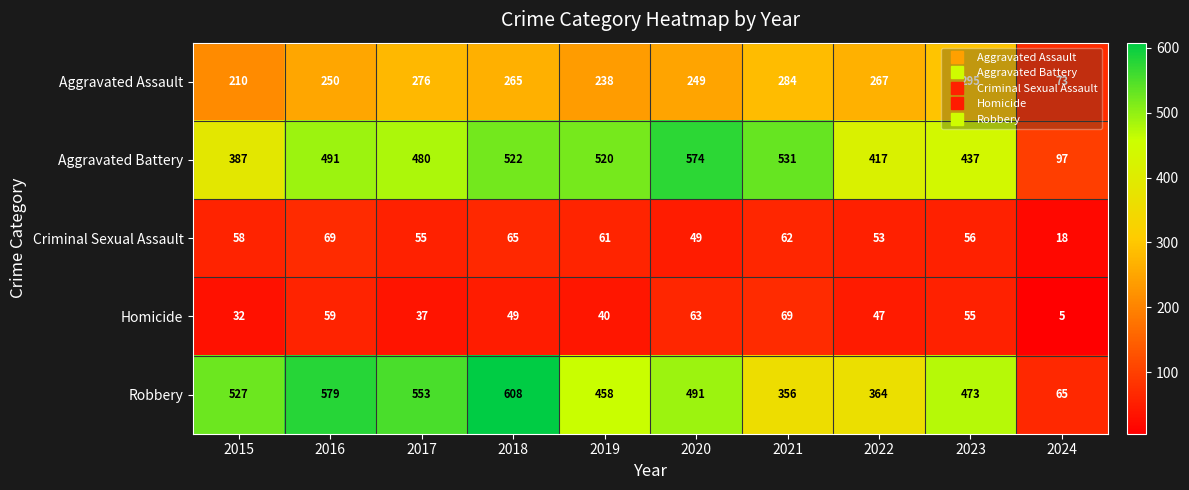

What is the difference between the maximum and minimum values in the Homicide series?

64